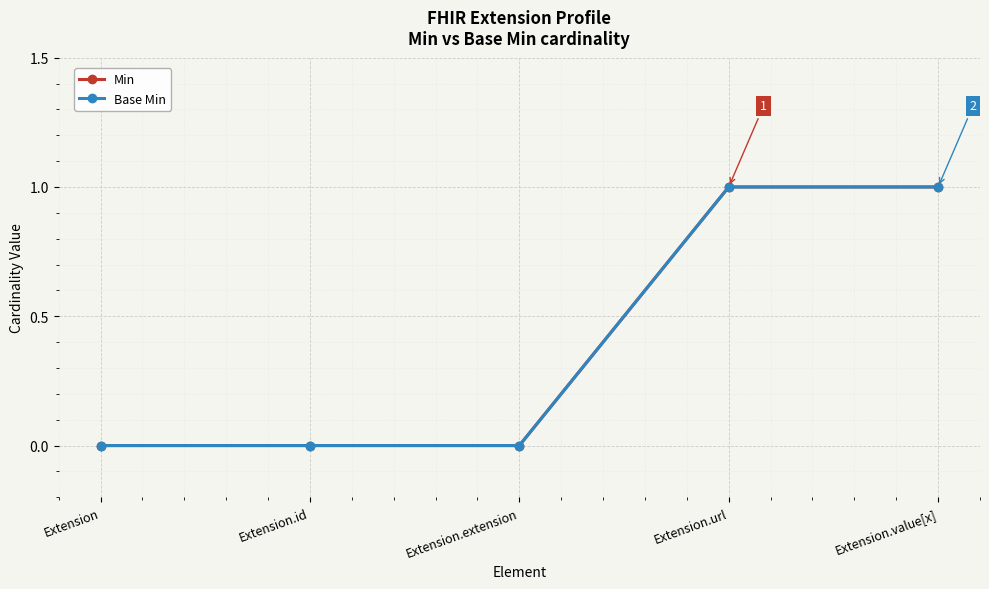

Is this an area chart (filled region under the line)?

No